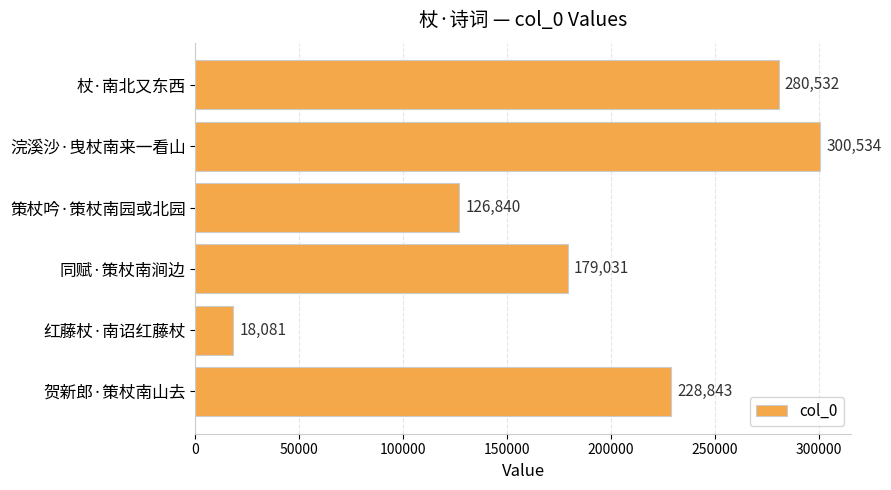

What is the average value?

188977